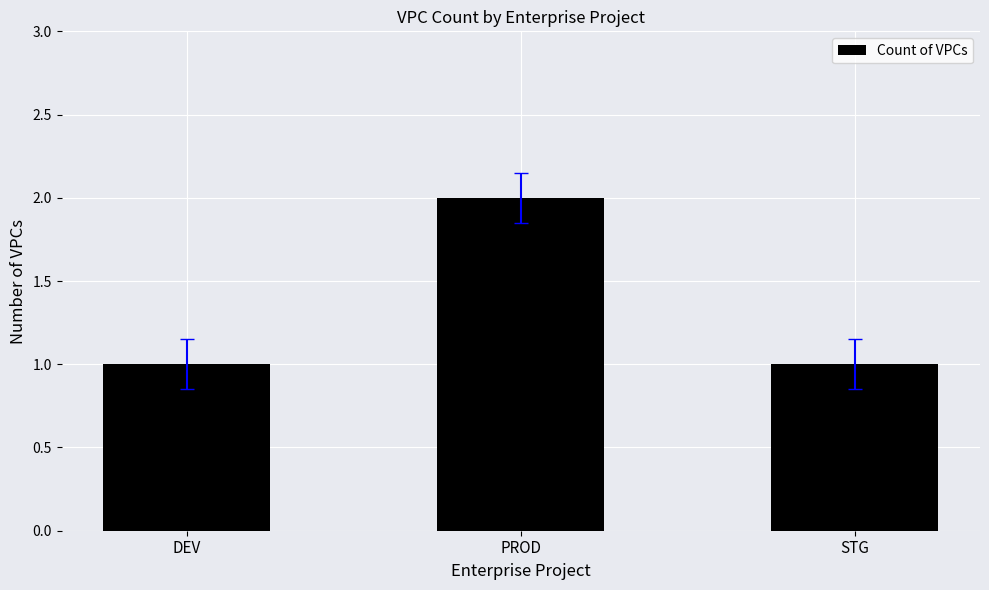

True or false: the data shows 1 at STG.

True